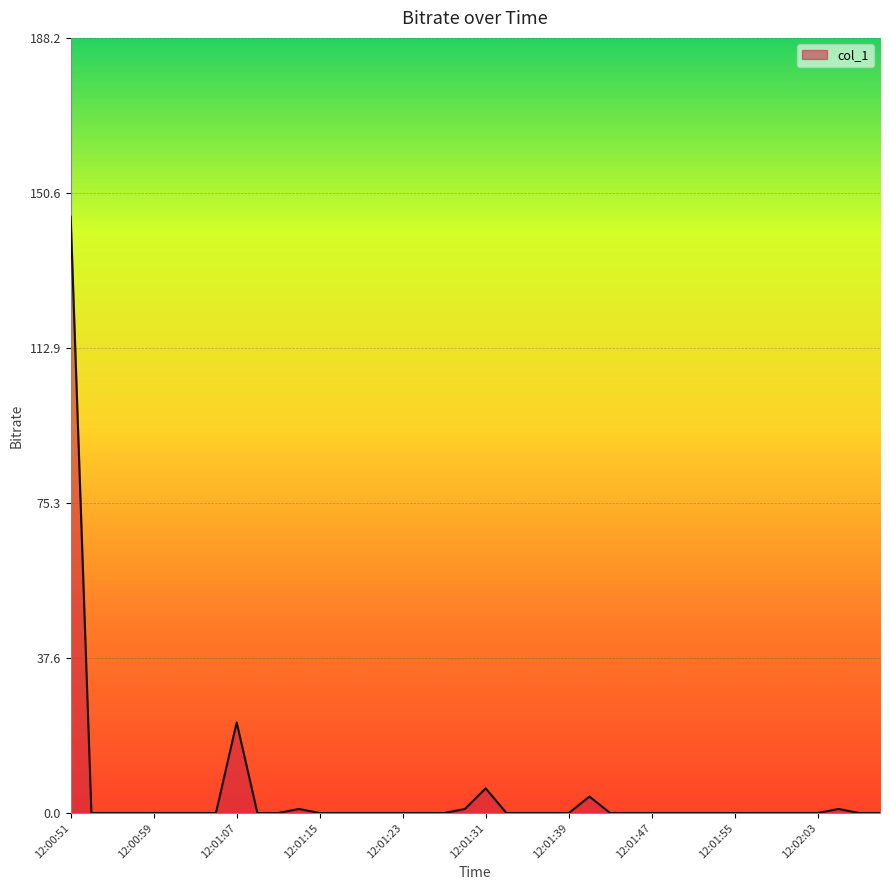

What is the difference between the maximum and minimum values?

144.8